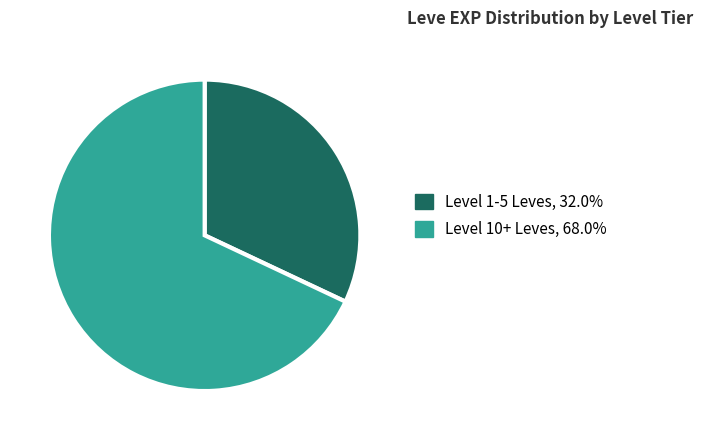

Is there any slice that represents more than half of the pie?

Yes